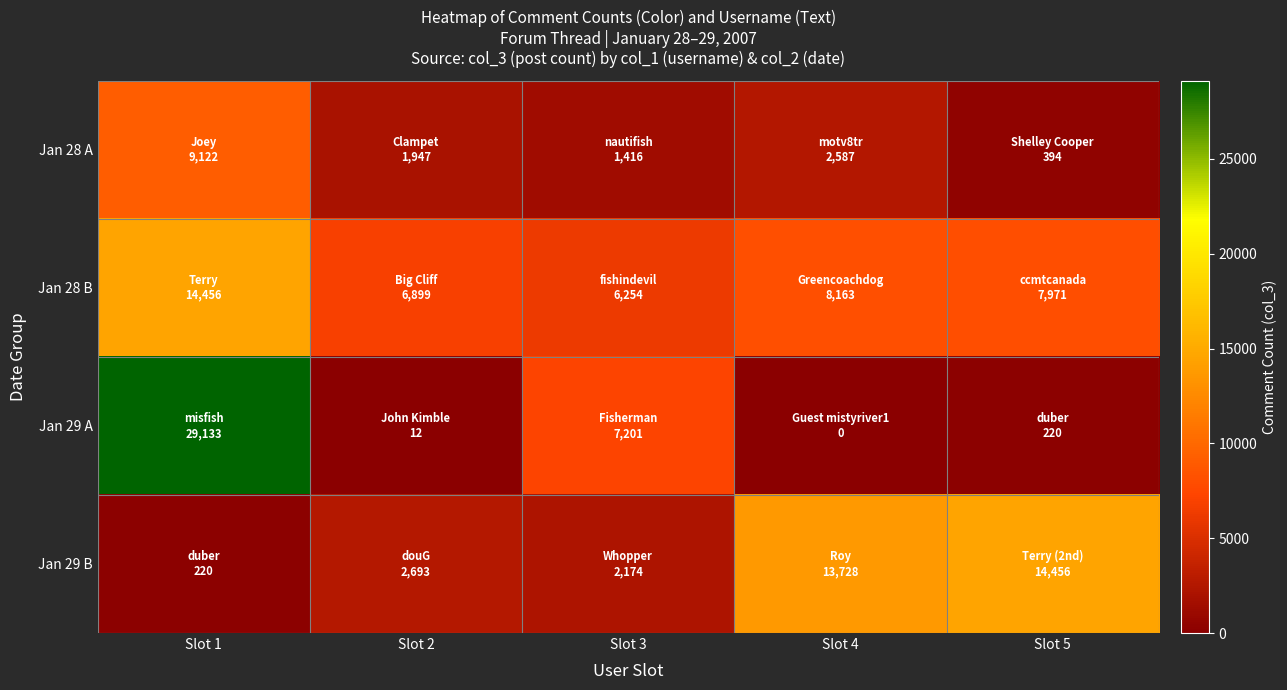

Which series has the largest total across all categories?

Jan 28 B